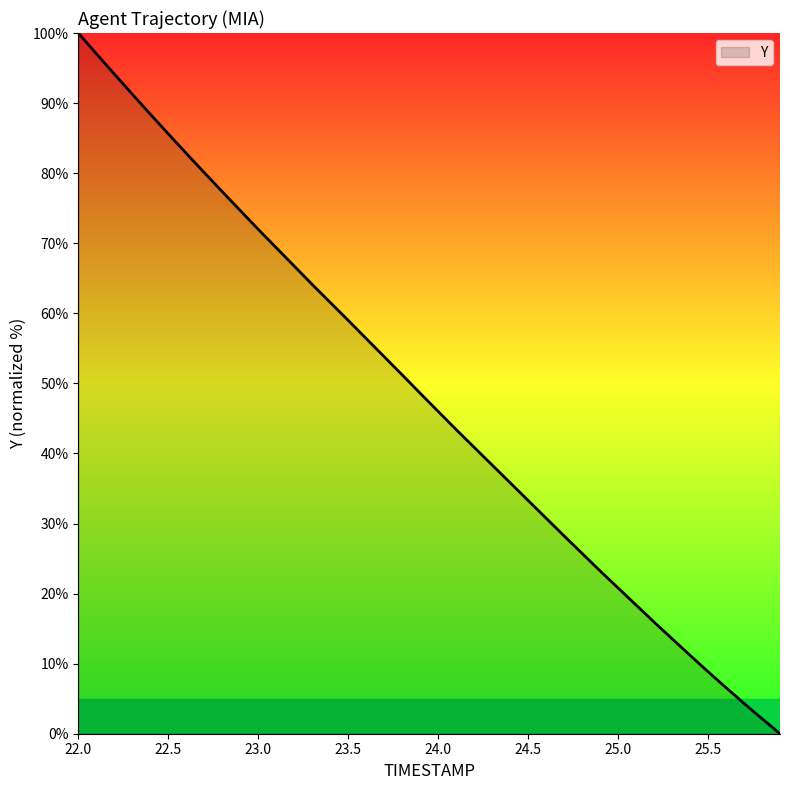

What is the greatest value displayed?

100.0